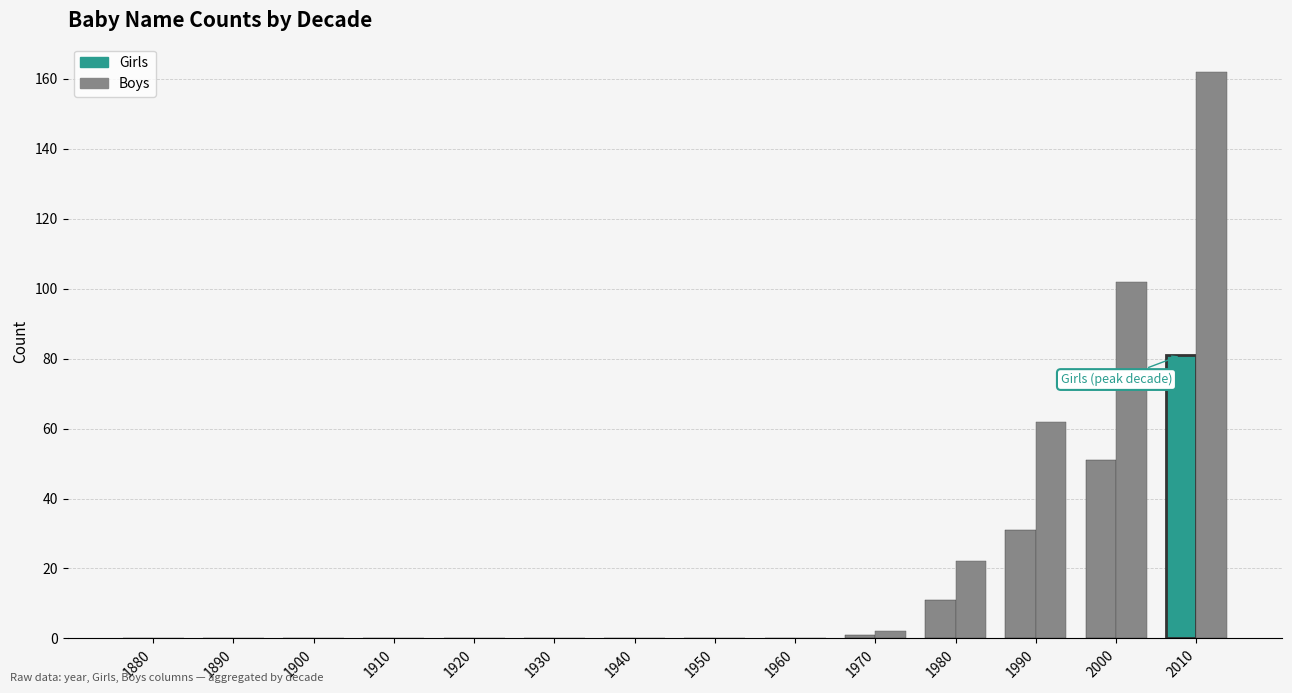

Reading left to right, transcribe all the data shown in this chart.

Girls: 0	0	0	0	0	0	0	0	0	1	11	31	51	81
Boys: 0	0	0	0	0	0	0	0	0	2	22	62	102	162